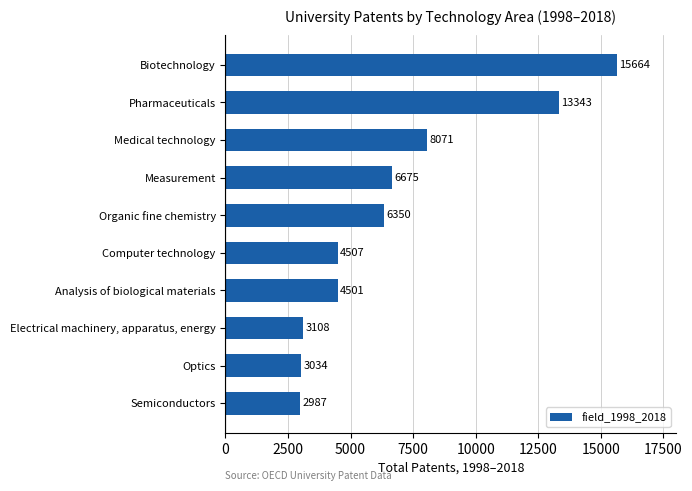

At which label is the value closest to 9325?

Medical technology